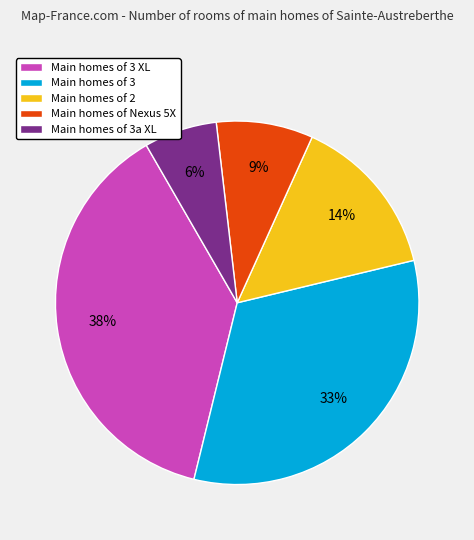

The Main homes of 3 slice represents 27% of the pie. True or false?

False